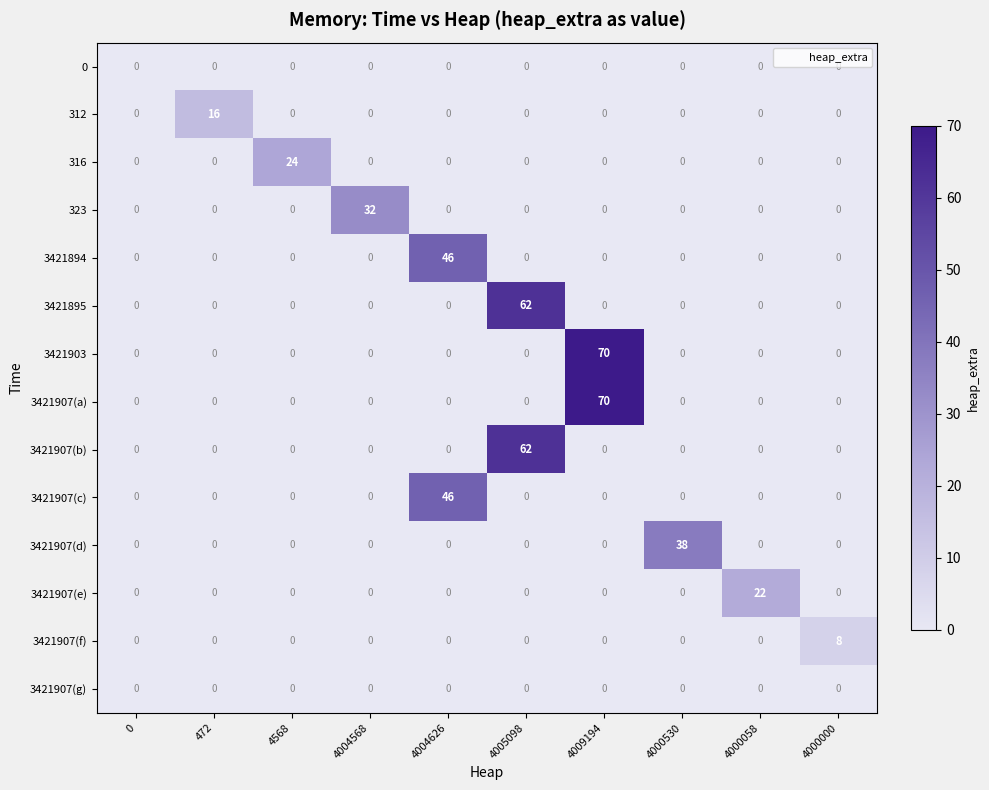

What is the spread (max minus min) of values at 4000000?

8